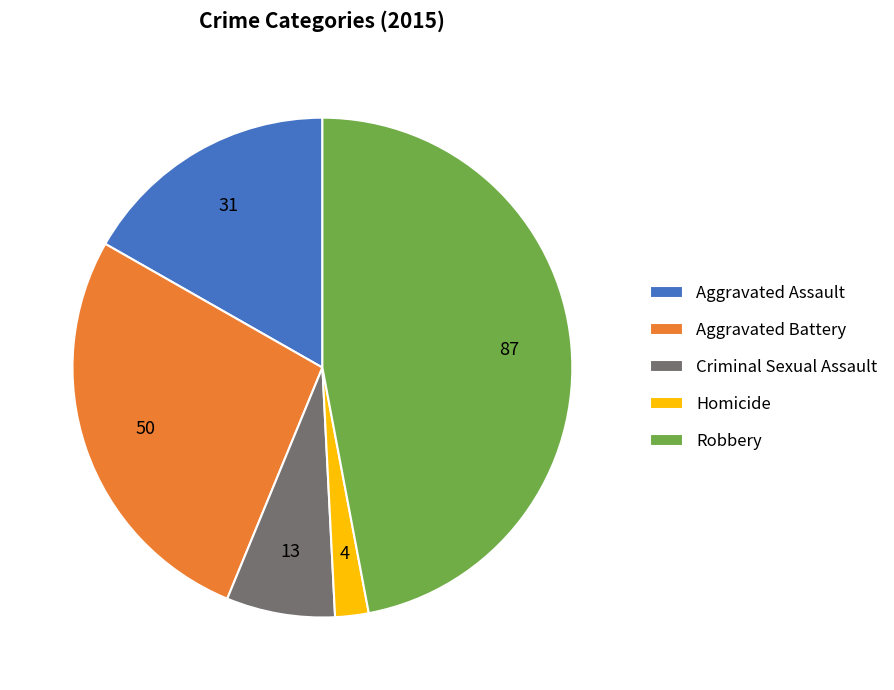

Combined, do Aggravated Battery and Criminal Sexual Assault account for over 50%?

No